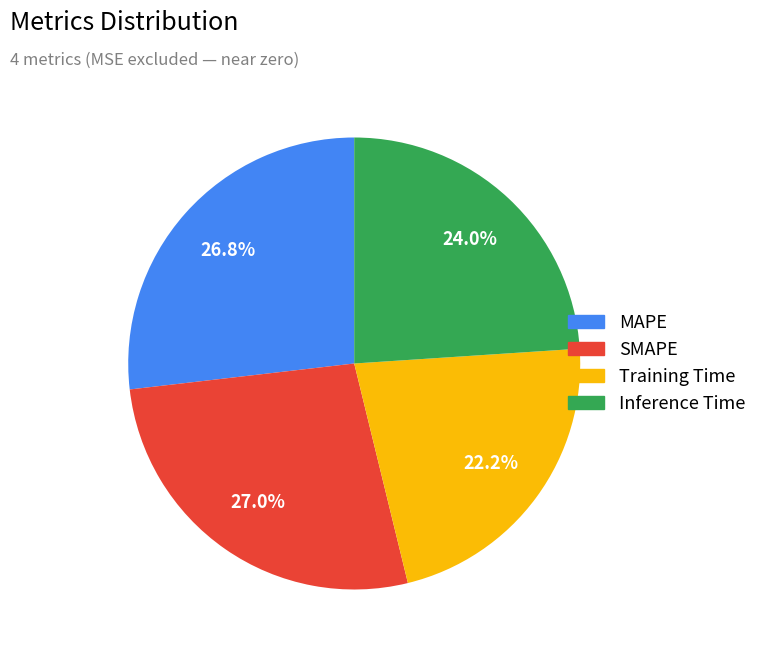

How much of the chart is everything except MAPE?

73.2%